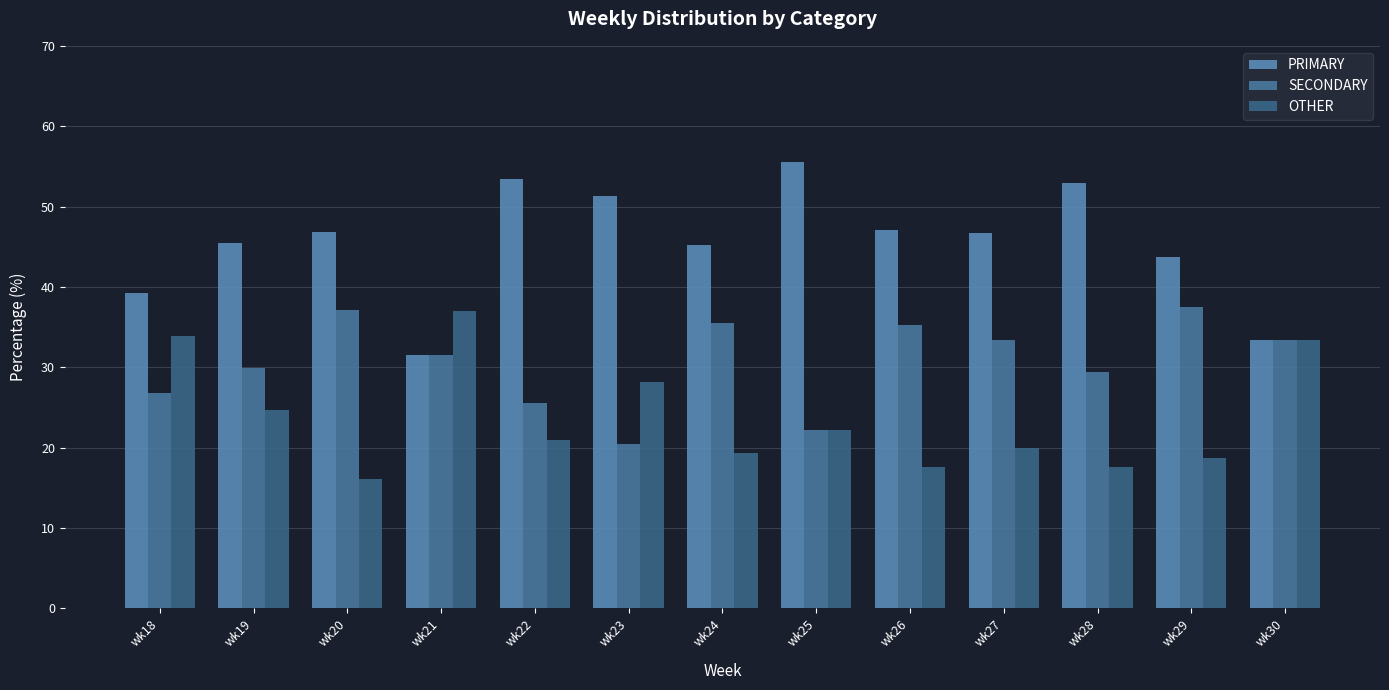

Where is OTHER nearest to the value 26?

wk19